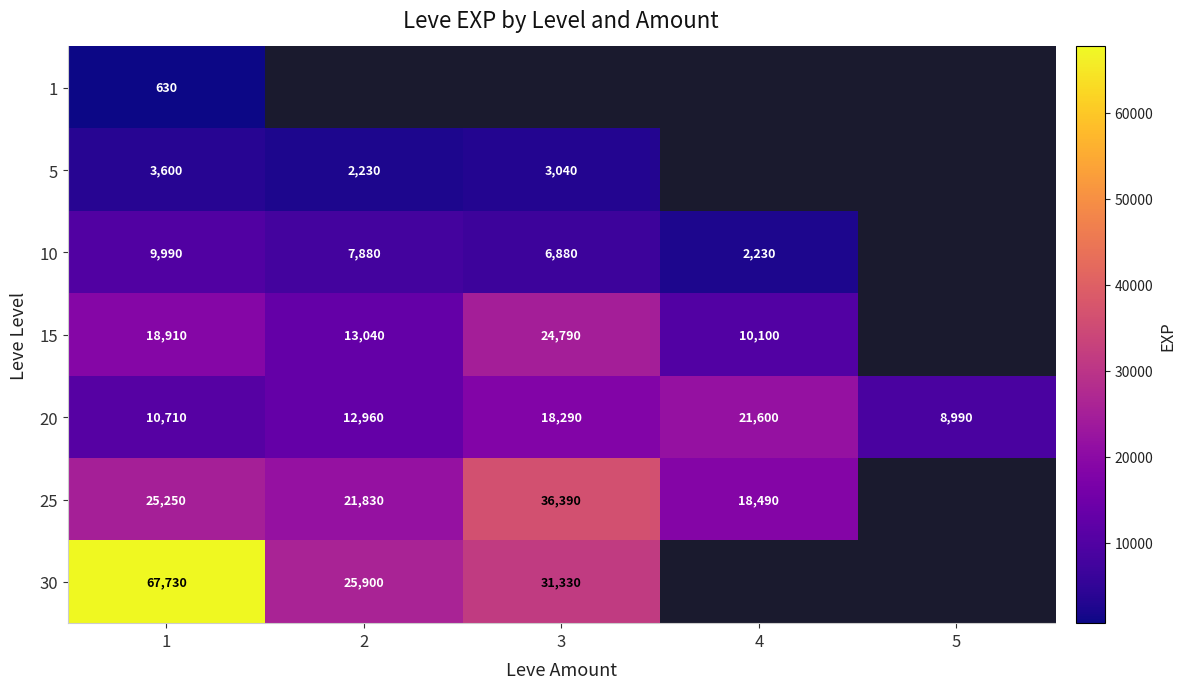

The 5 series shows 2034.4 at 1. True or false?

False